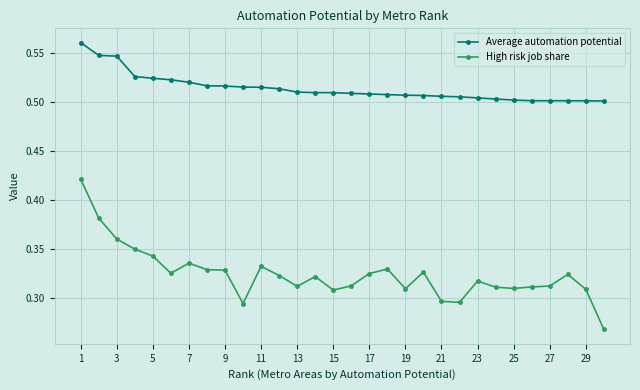

Which series has the widest spread of values?

High risk job share